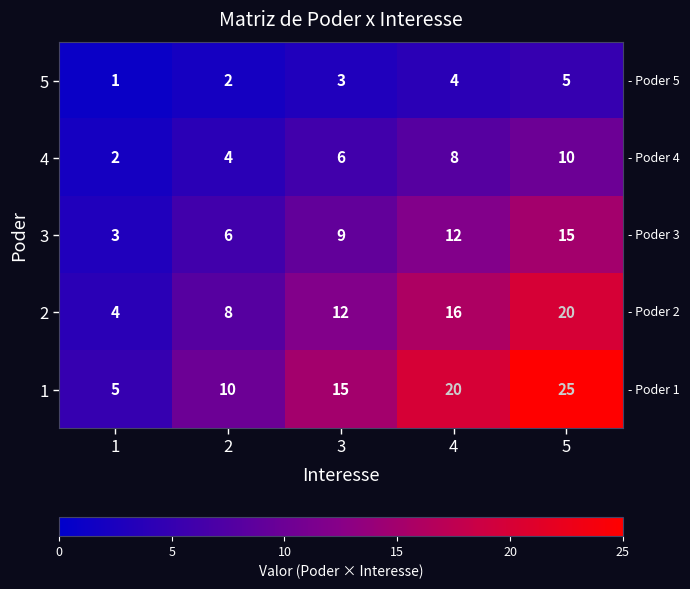

Read the 5 value at 5.

5